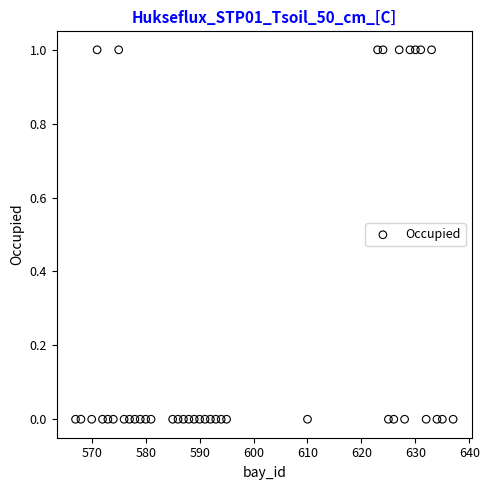

What is the range of X values (max minus min)?

70